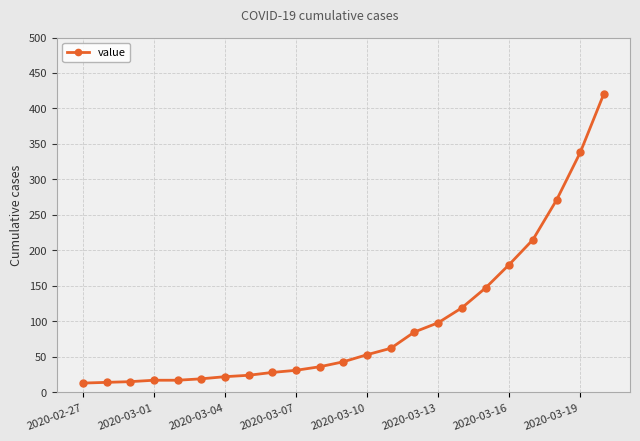

What is the difference between the maximum and second lowest values?

407